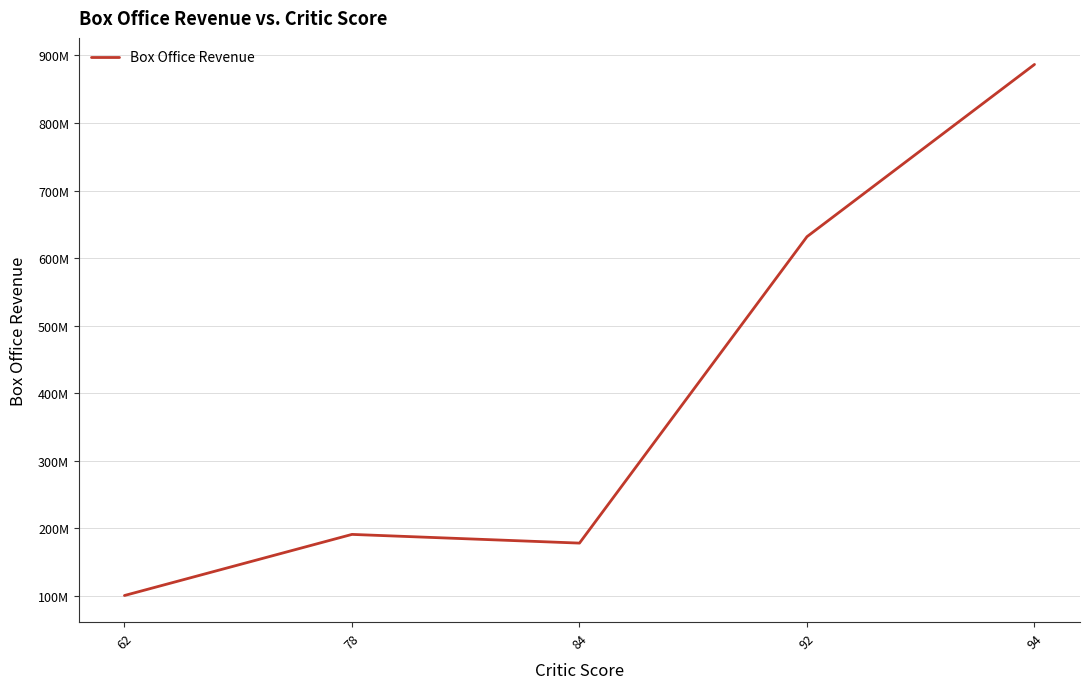

Reading left to right, what are all the values shown in this chart?

100529754	191000000	178120010	631746197	886686817